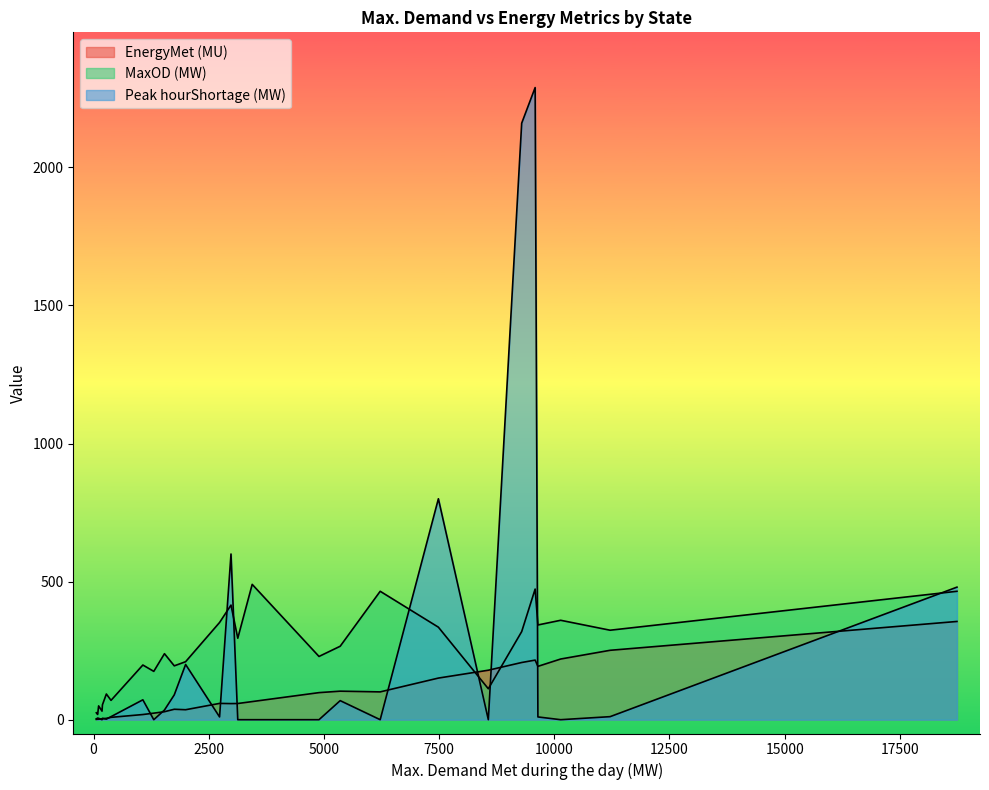

True or false: EnergyMet (MU) has a value of 66.2 at Tamil Nadu.

False